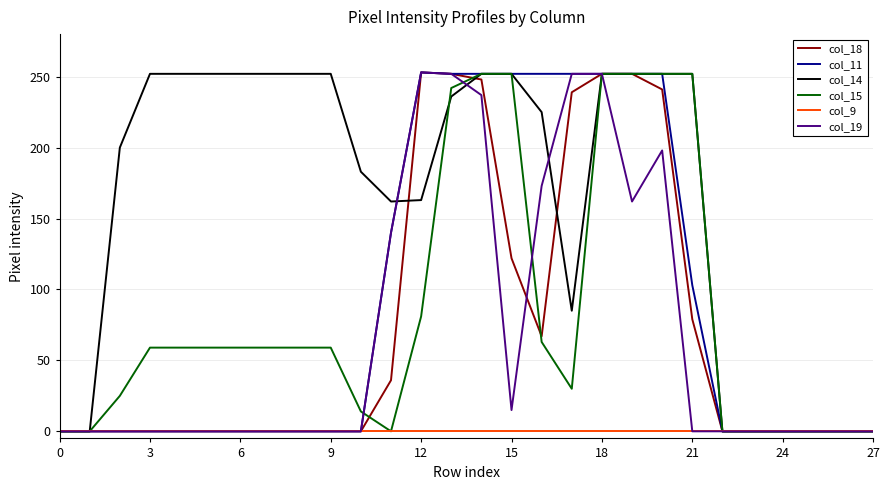

What is the greatest value displayed?

253